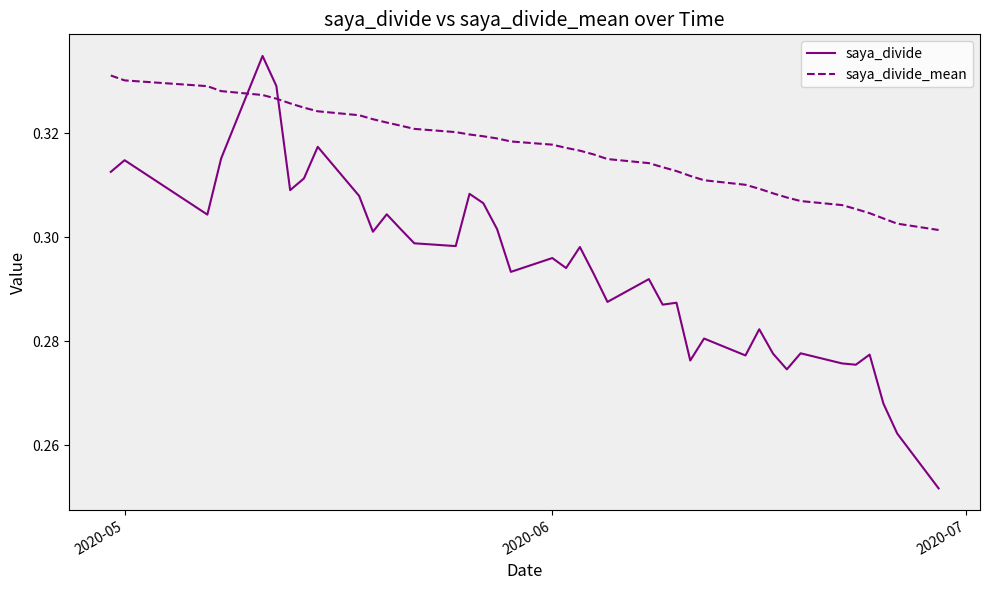

Which series has the largest total across all categories?

saya_divide_mean